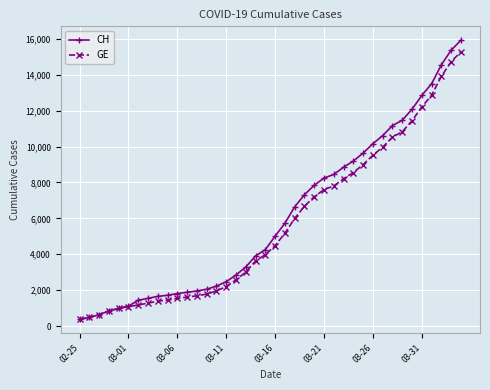

Which series has the widest spread of values?

CH